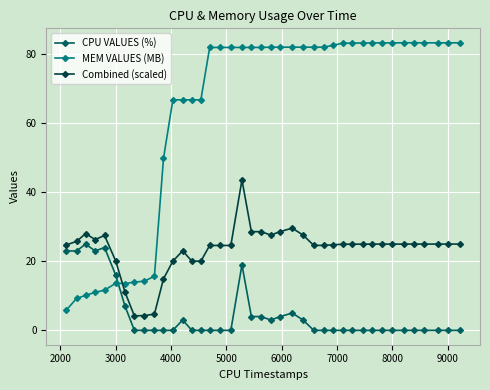

List the series in order of their overall mean, highest first.

MEM VALUES (MB), Combined (scaled), CPU VALUES (%)